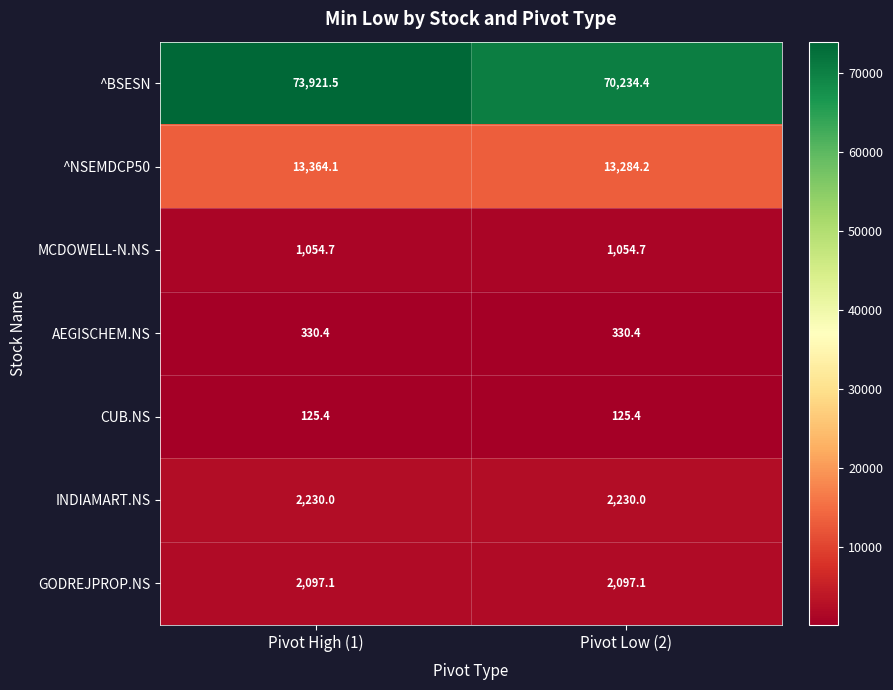

True or false: ^NSEMDCP50 has a value of 13364.1 at Pivot High (1).

True